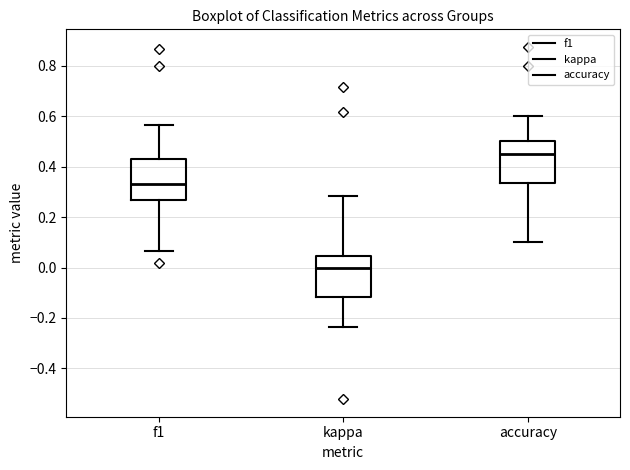

Where does the median line of the box for kappa sit on the y-axis? The values are not printed on the chart, so give them approximately, as read against the axis.

0.00